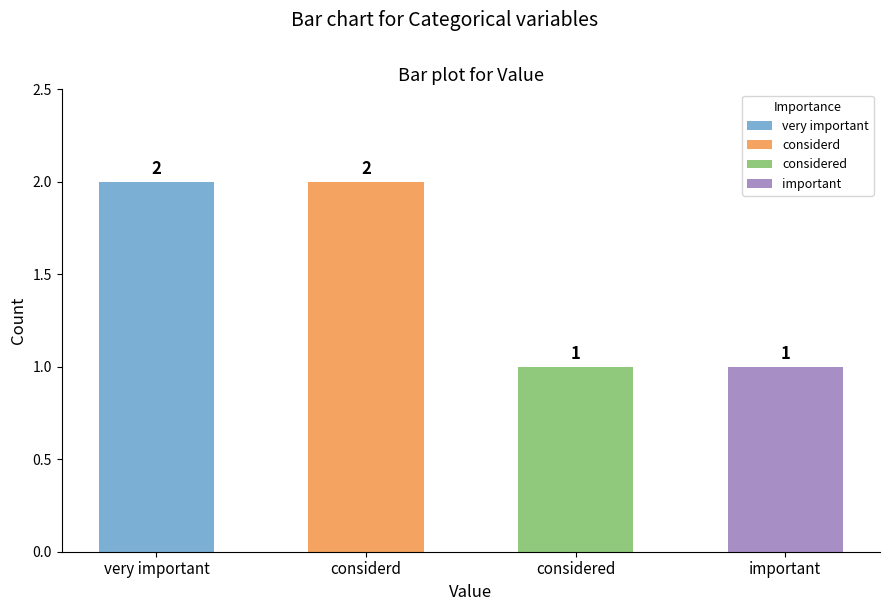

Reading left to right, extract all data points from this chart.

very important=2	considerd=2	considered=1	important=1